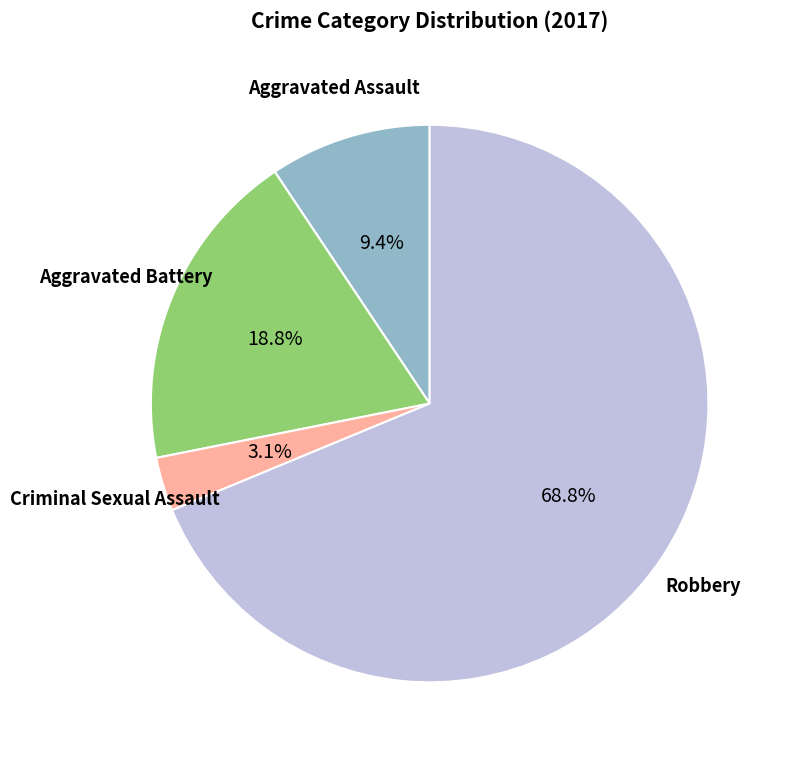

Is there any slice that represents more than half of the pie?

Yes